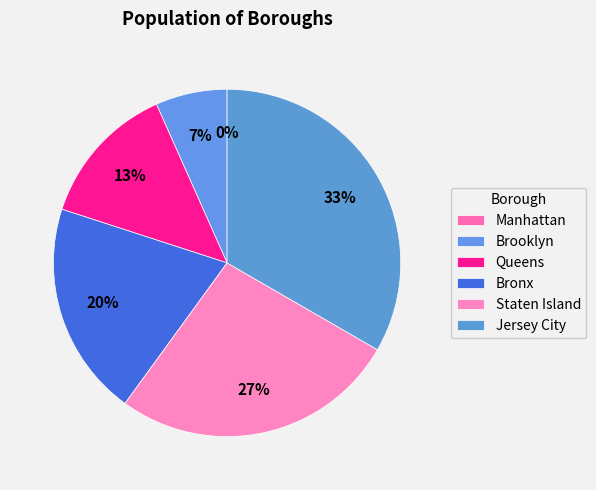

Which category has the biggest portion of the pie?

Jersey City